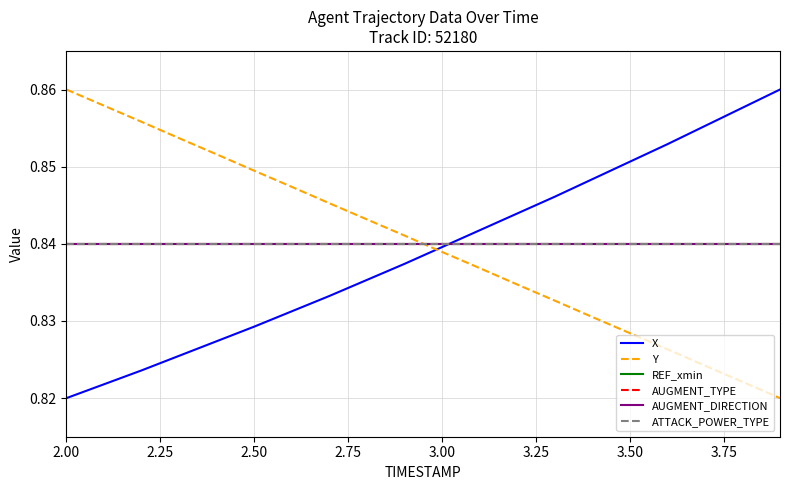

Does the chart have visible grid lines?

Yes